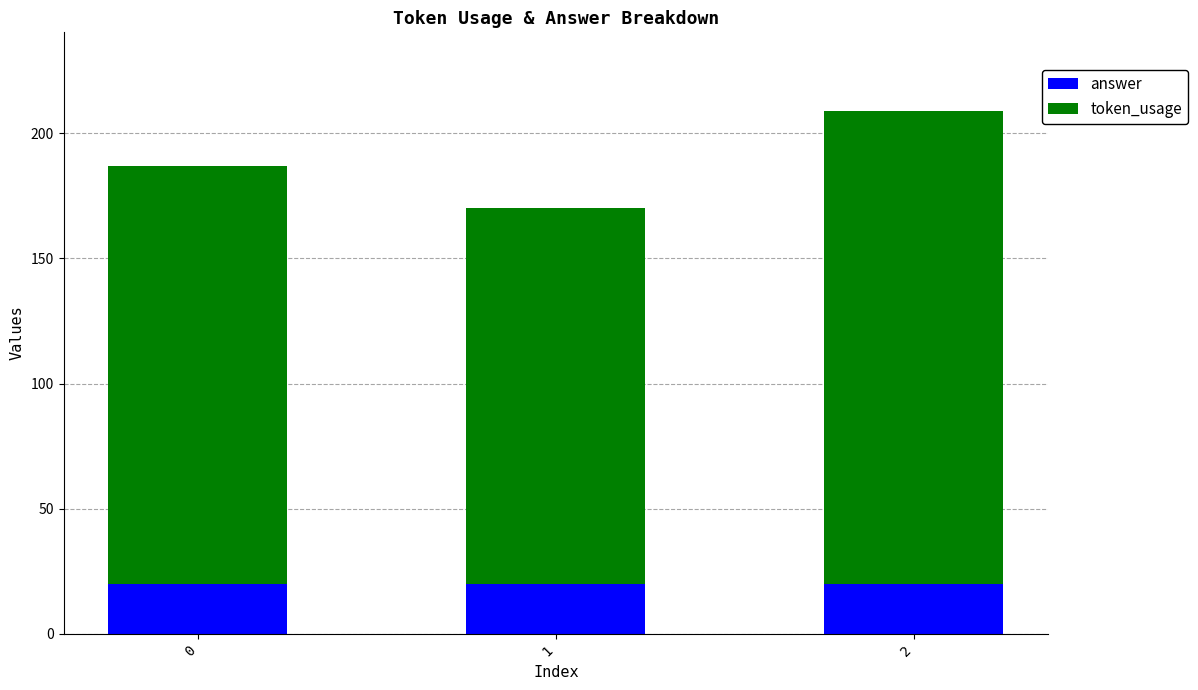

What is the sum of the answer values at 2 and 1?

40